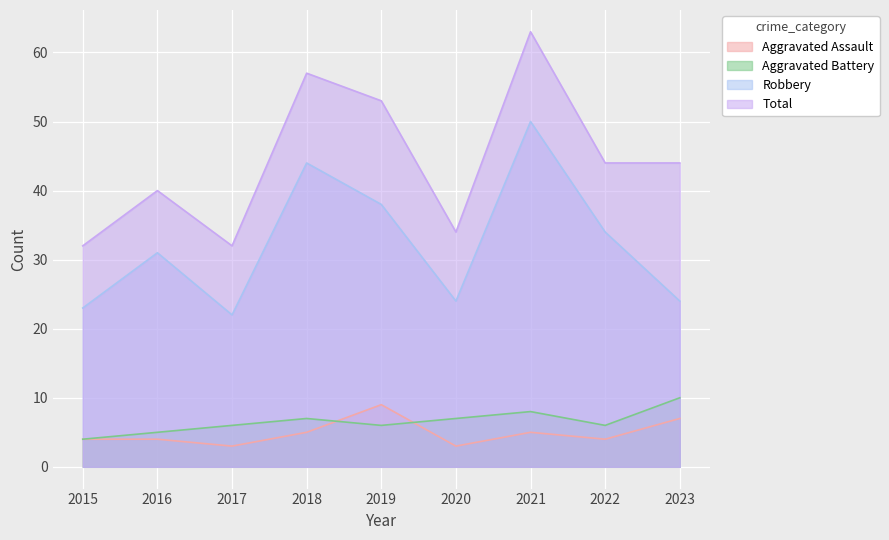

True or false: Robbery and Aggravated Battery intersect in this chart.

False